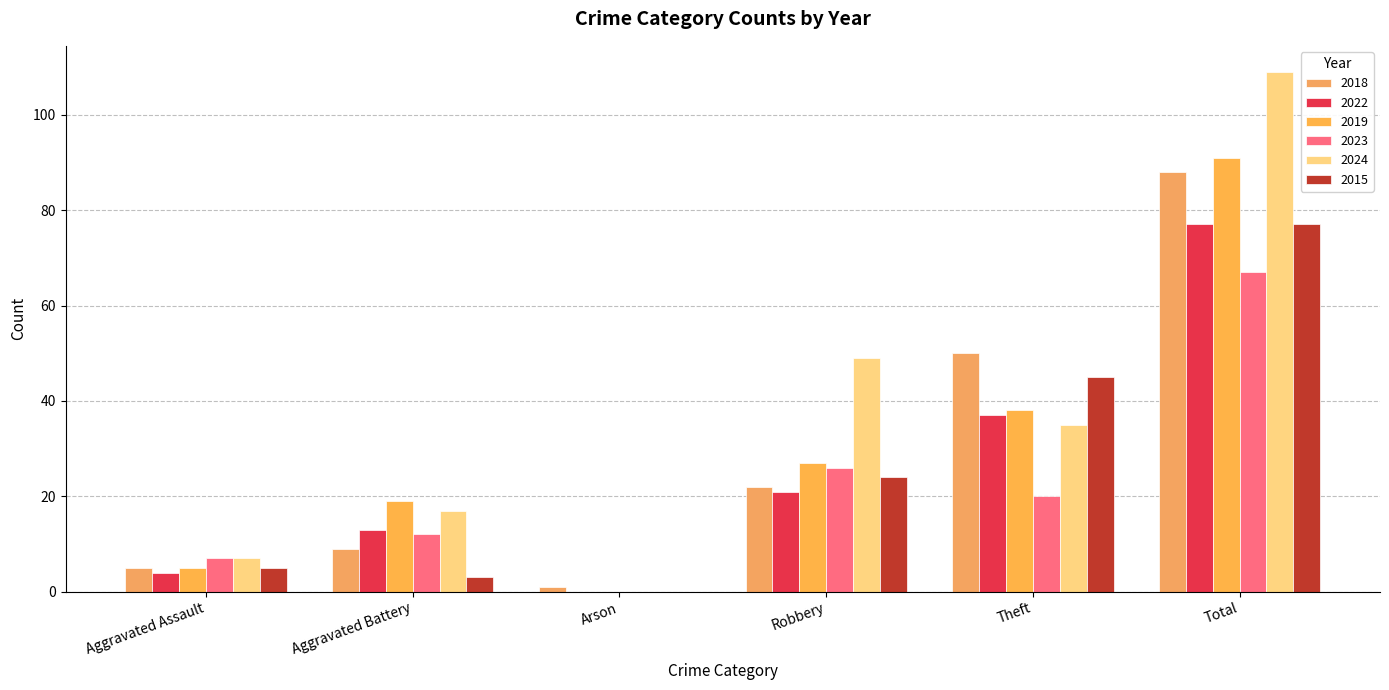

The value of 2019 at Theft is 59. True or false?

False